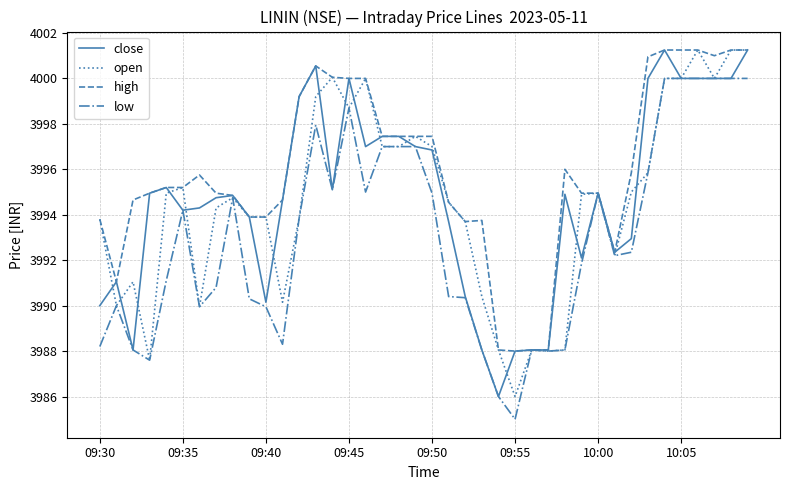

What is the smallest value displayed?

3985.0